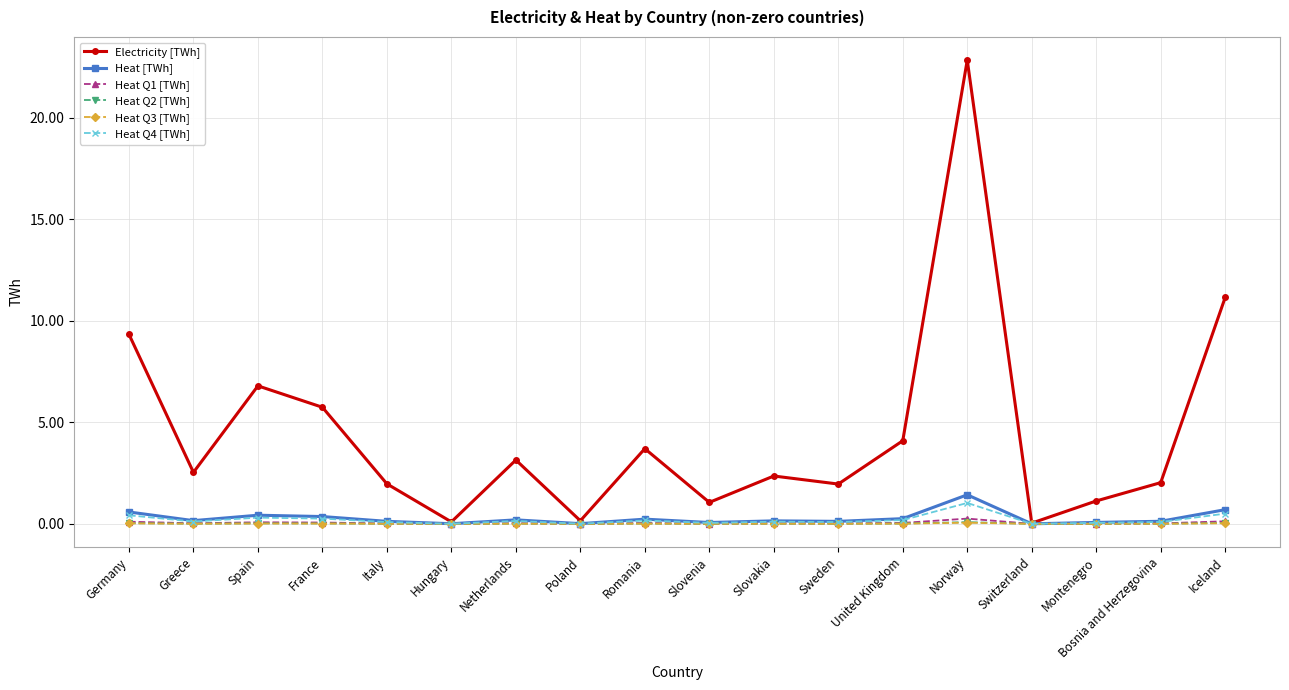

What is the label of the 17th point from the left?

Bosnia and Herzegovina